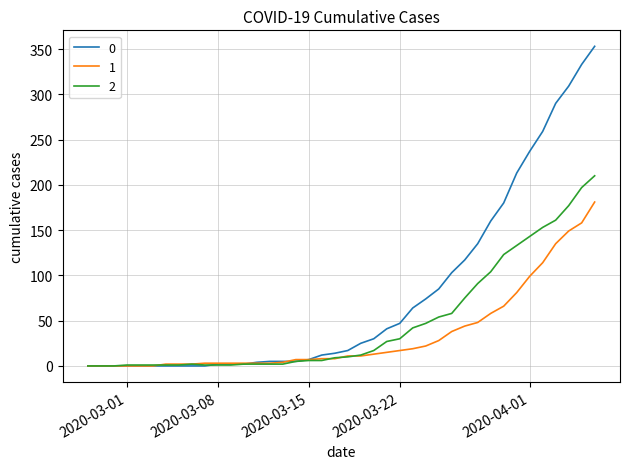

What is the greatest value displayed?

353